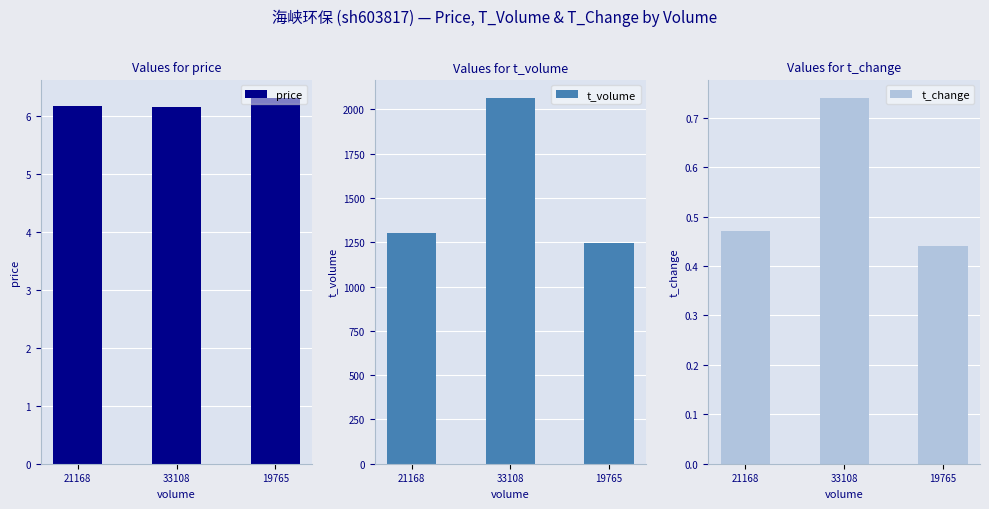

What position from the right is 19765?

1